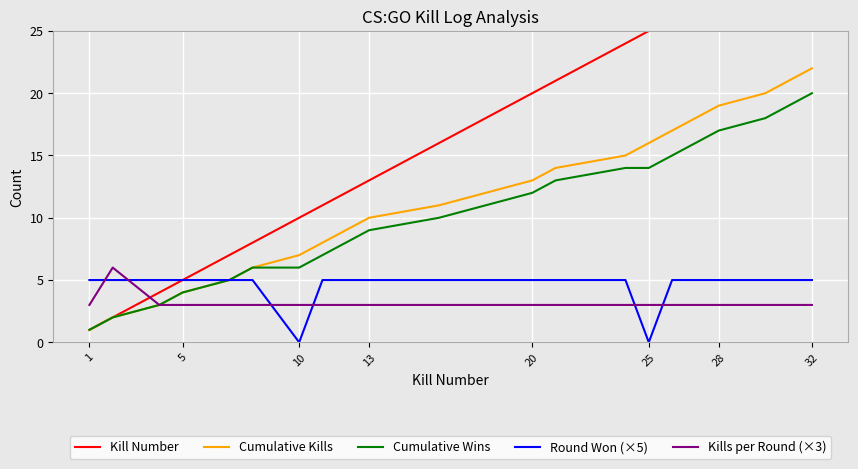

Is this an area chart (filled region under the line)?

No